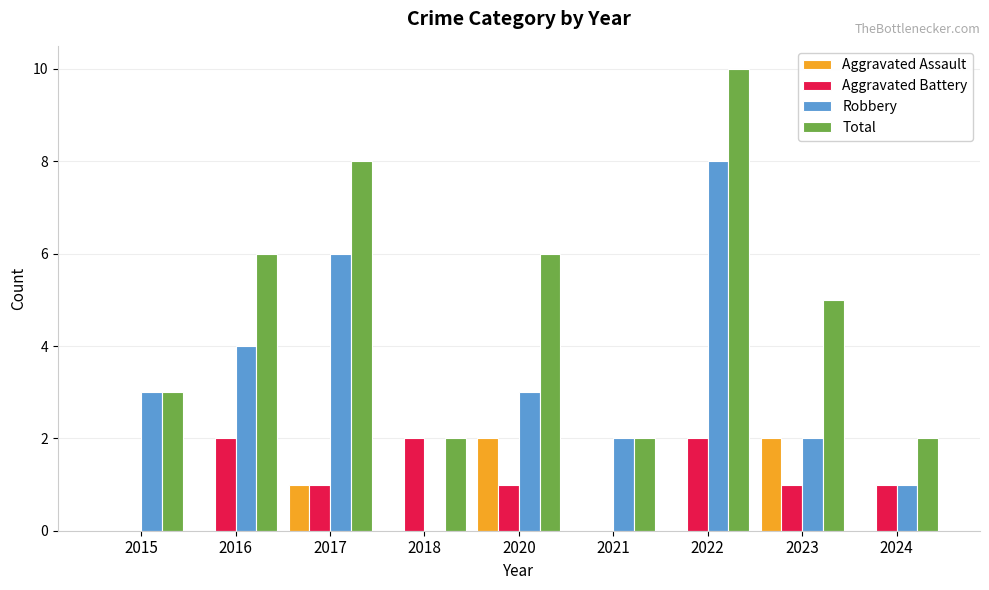

Count the number of data series in this chart.

4